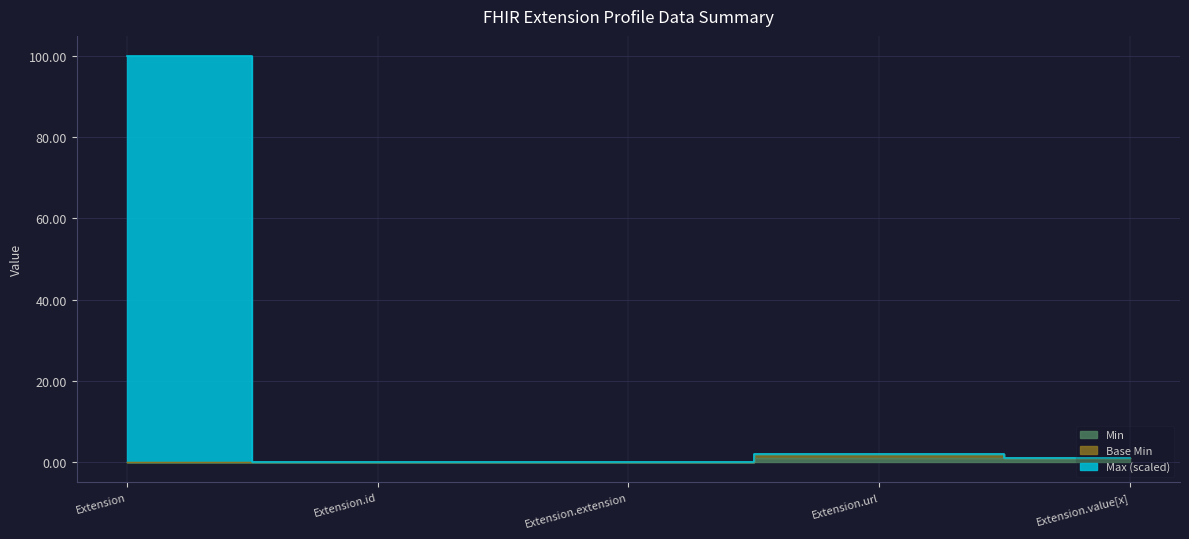

Reading left to right, extract all data points from this chart.

Min: 0.0	0.0	0.0	1.0	1.0
Max_numeric: 99.9	0.1	0.0	2.1	1.1